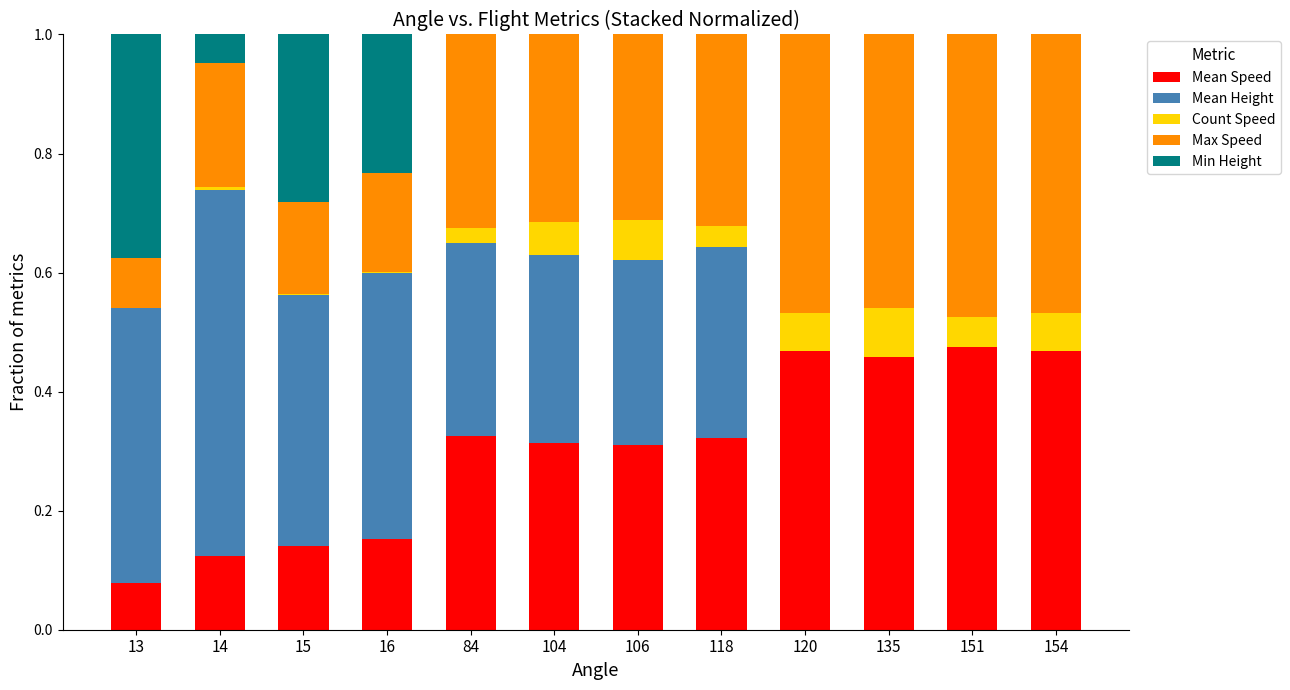

What are all the series names shown in the legend?

Mean Speed, Mean Height, Count Speed, Max Speed, Min Height